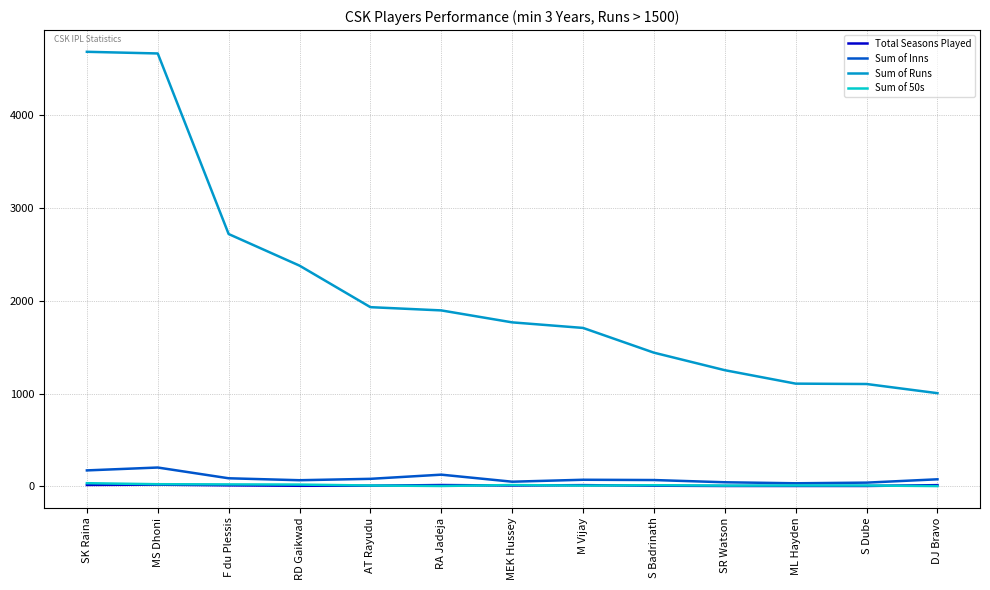

What is the smallest value displayed?

2